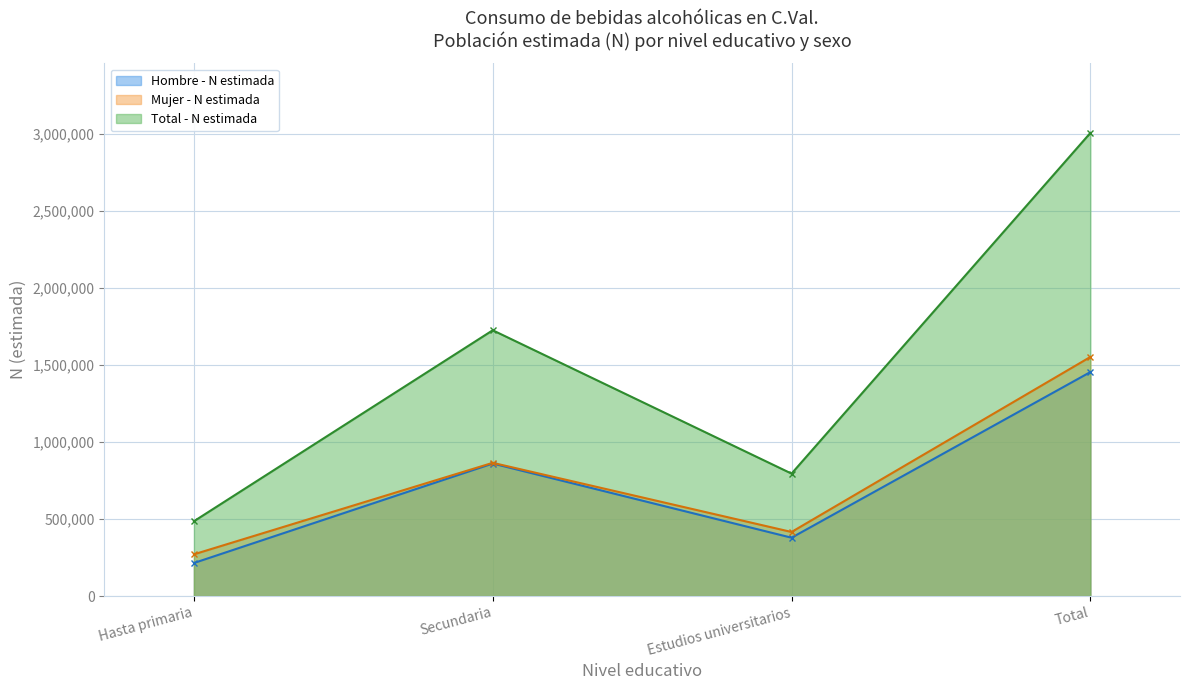

Is it true that Mujer - N estimada equals 864209 at Secundaria?

True